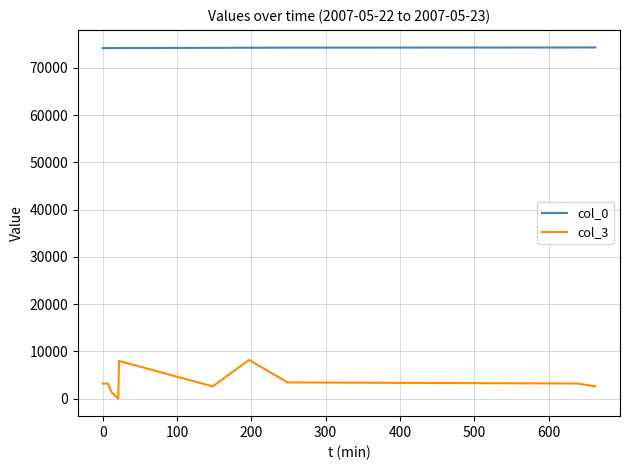

List the series in order of their peak value, highest first.

col_0, col_3